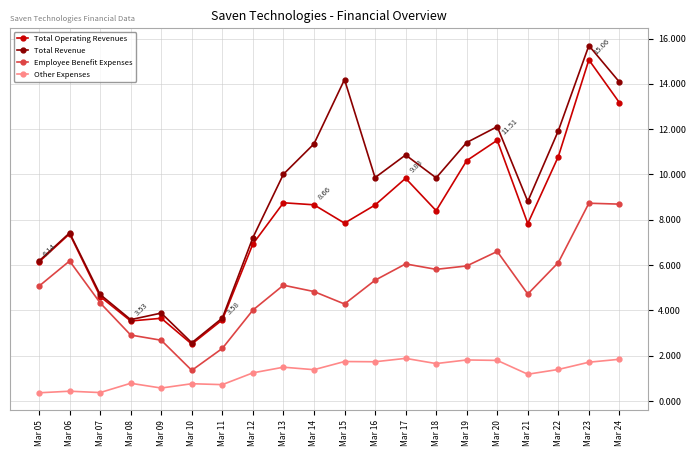

What is the value of the Total Revenue point at the 16th from the left?

12.1